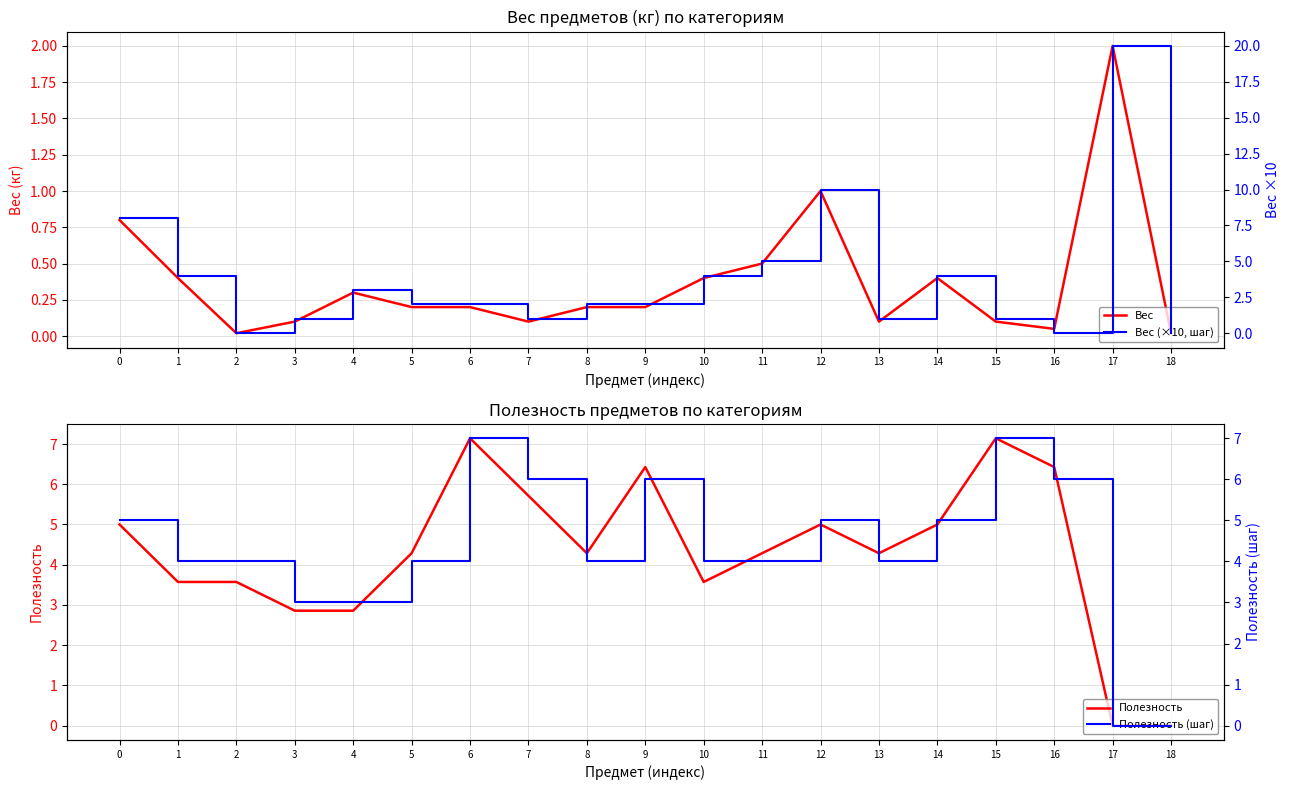

What is the sum of the Вес values at 15 and 7?

0.2